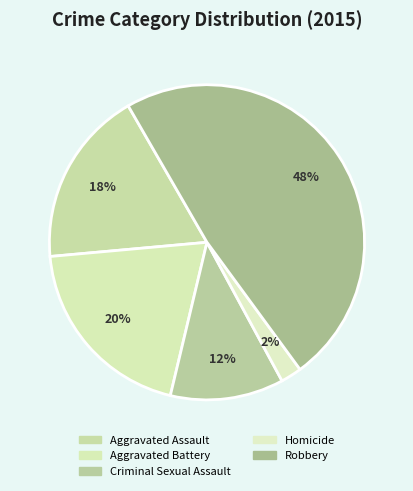

Is it true that Robbery is 34% of the pie?

False